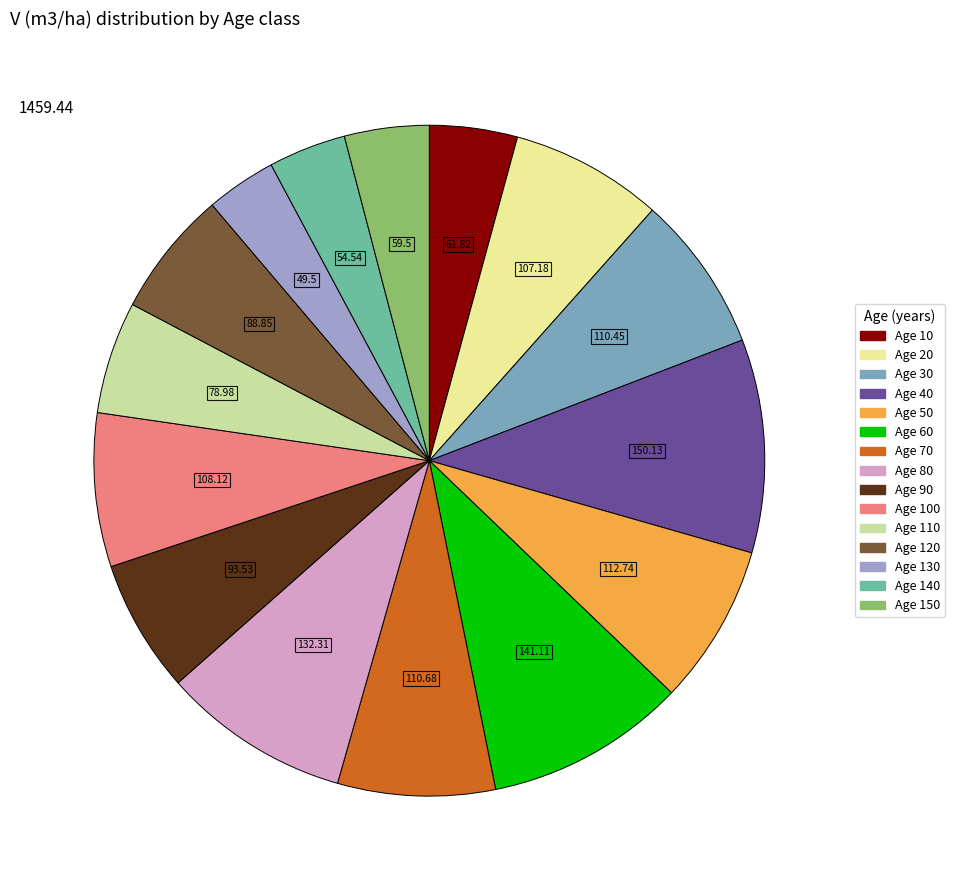

Is there a majority slice in this chart?

No